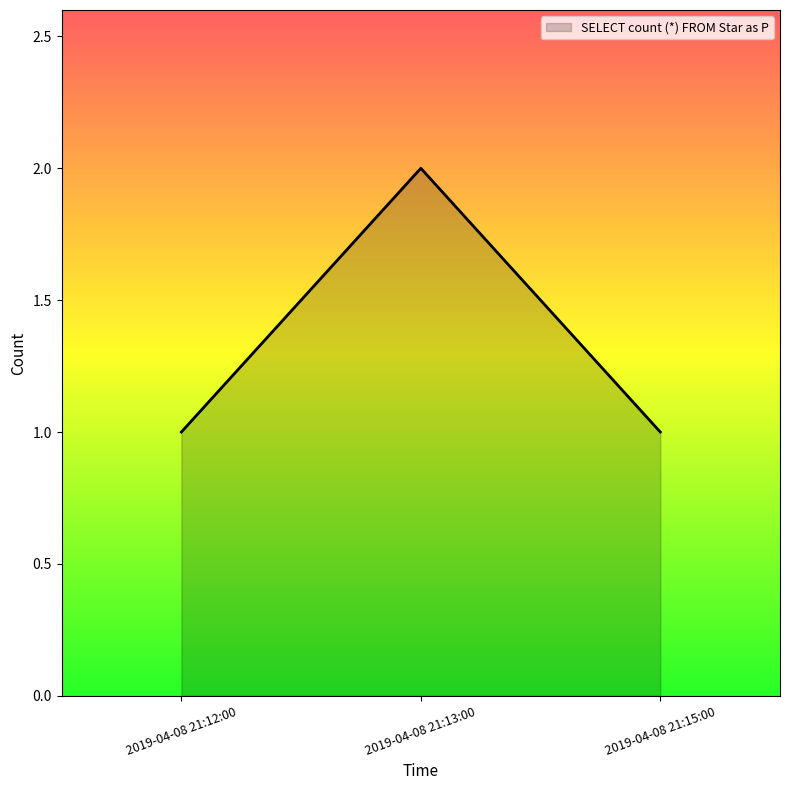

What is the greatest value displayed?

2